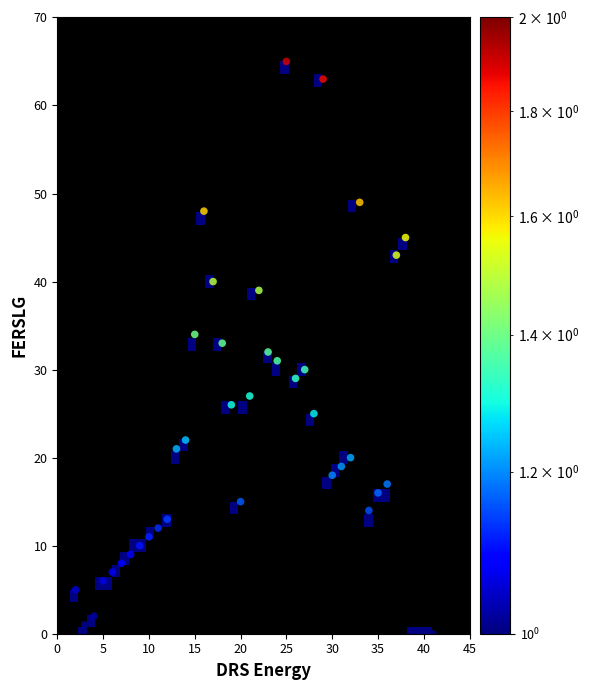

What is the range of X values (max minus min)?

39